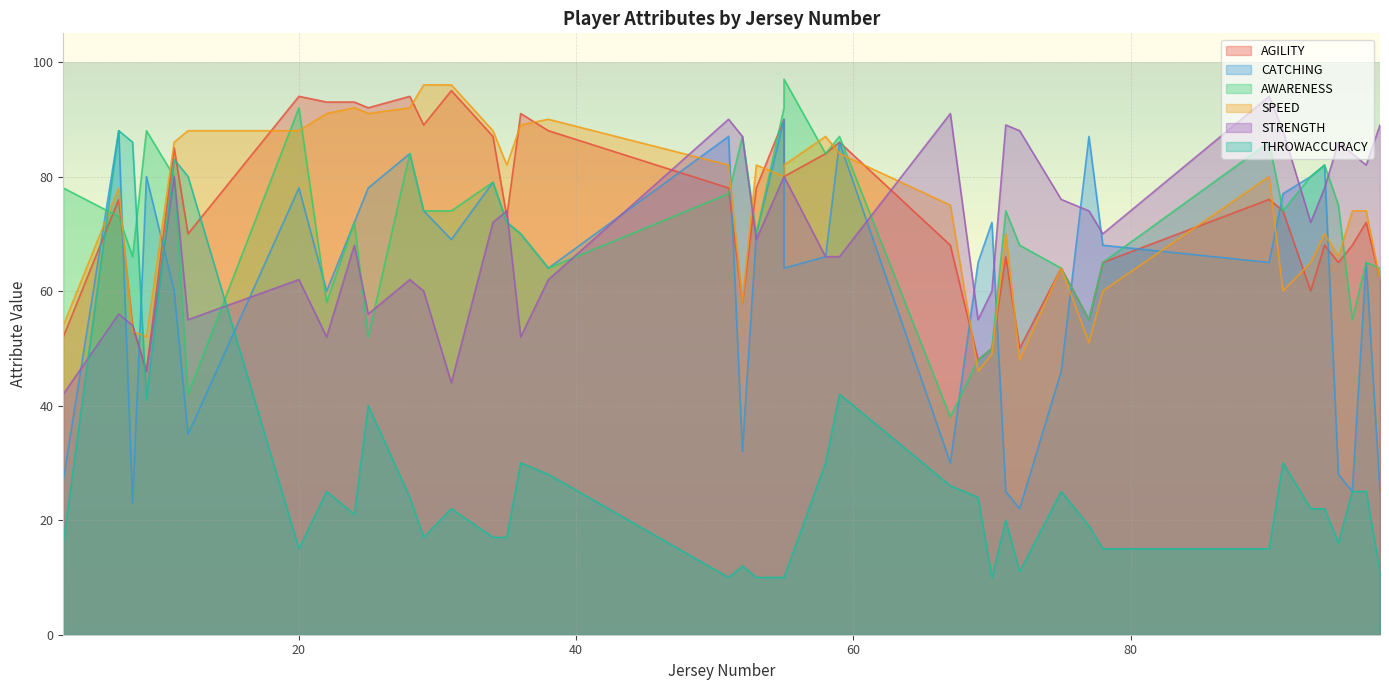

At which category is the sum across all series the highest?

11